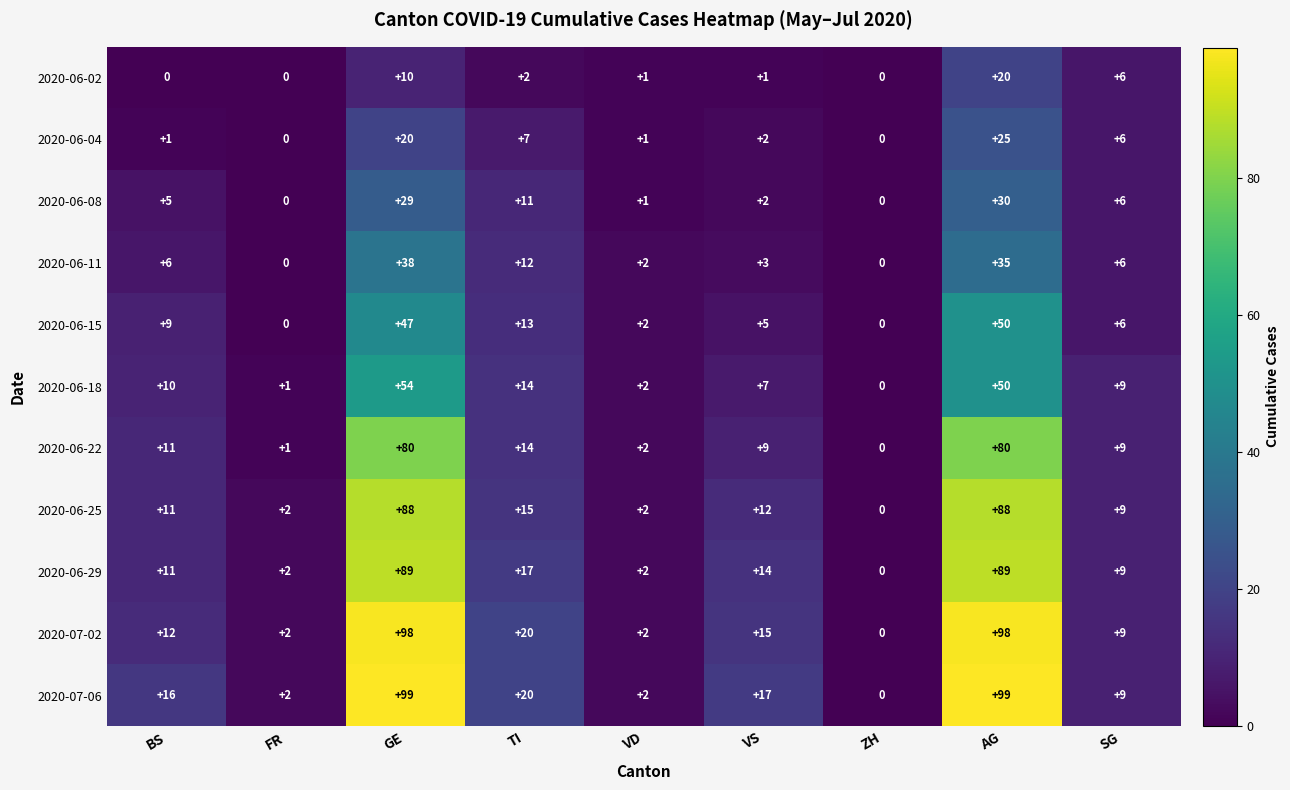

Which series changed the most between AG and SG?

2020-07-06